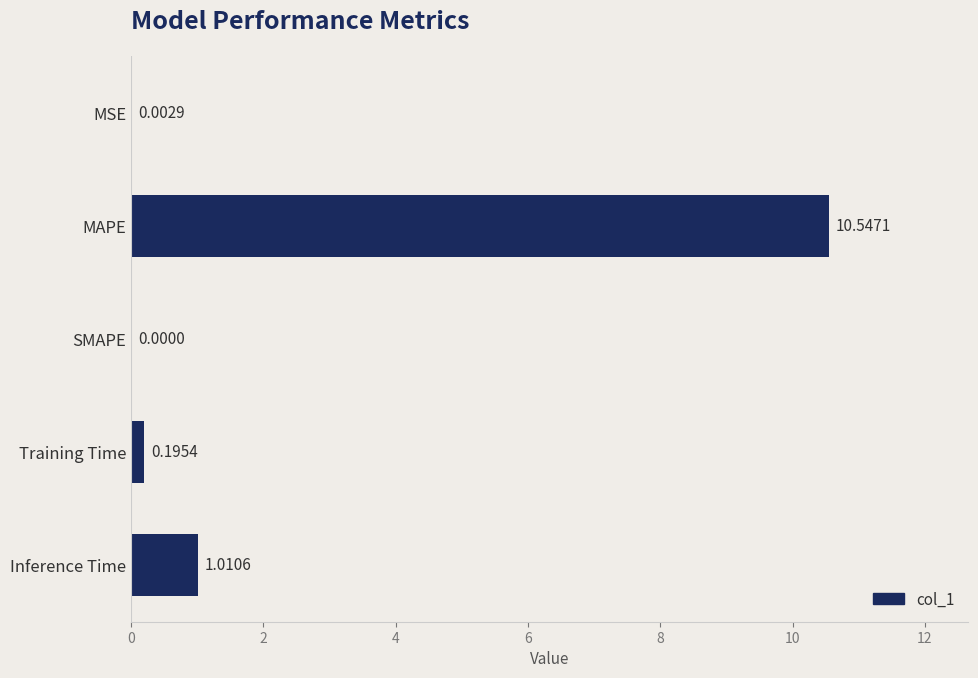

Are the bars horizontal?

Yes